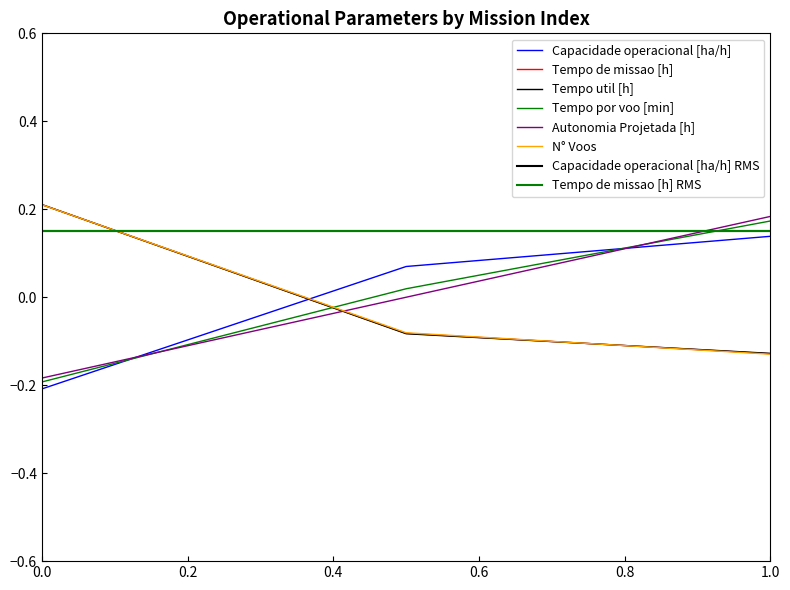

What value does the Capacidade operacional [ha/h] series have at 1.0?

0.1